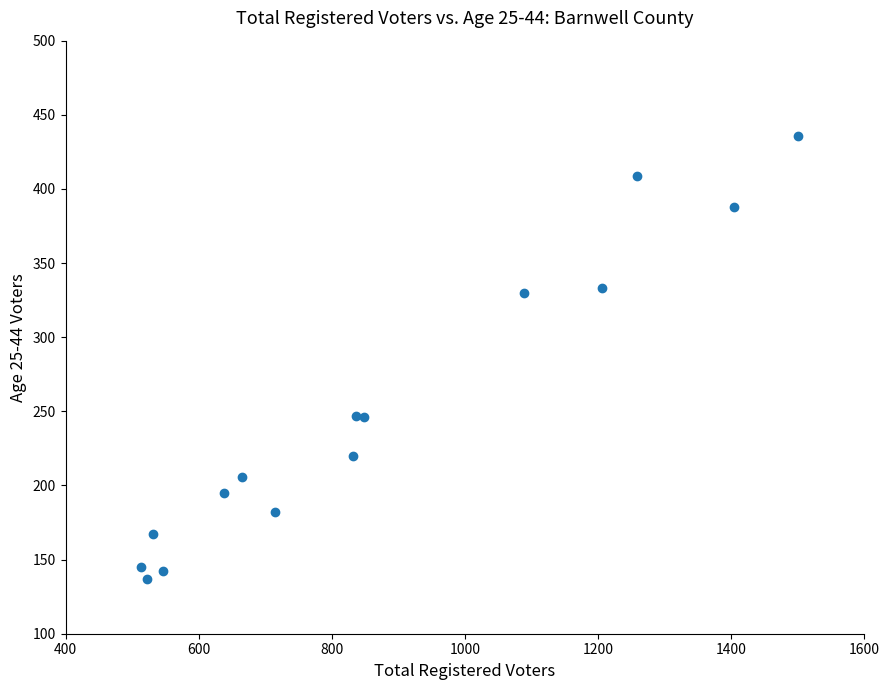

What is the range of X values (max minus min)?

986